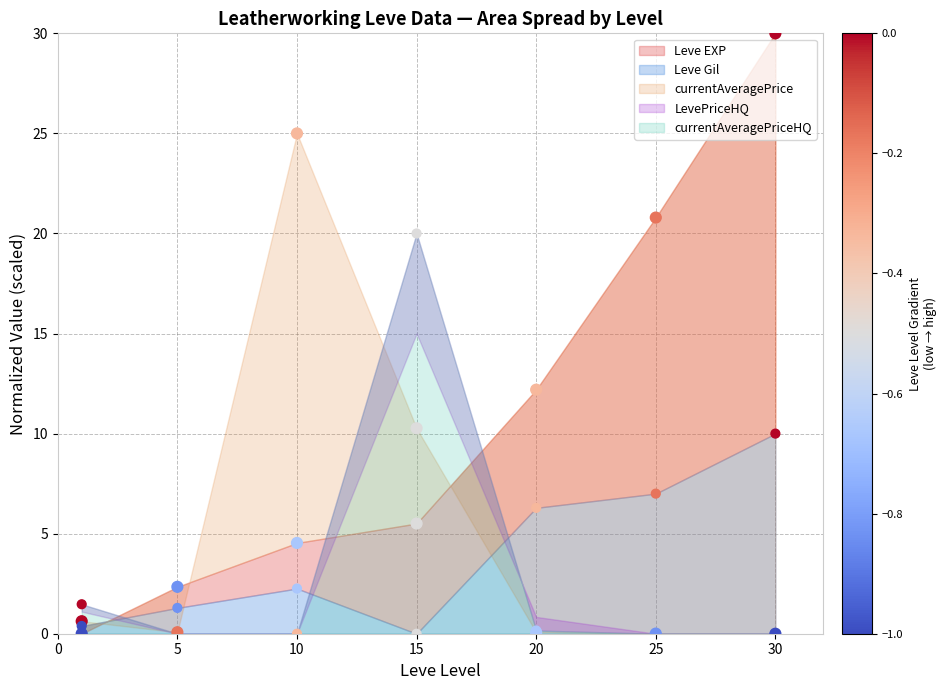

What is the total value across all series at 30?

40.0